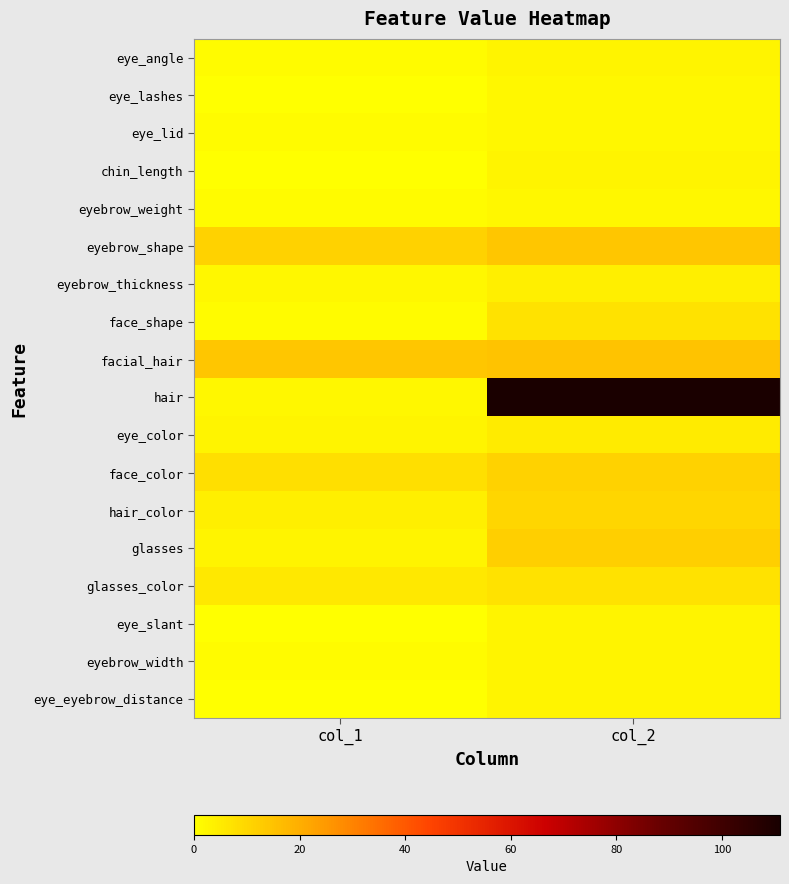

Reading left to right, extract all data points from this chart.

eye_angle: col_1=1	col_2=3
eye_lashes: col_1=0	col_2=2
eye_lid: col_1=1	col_2=2
chin_length: col_1=0	col_2=3
eyebrow_weight: col_1=1	col_2=2
eyebrow_shape: col_1=11	col_2=14
eyebrow_thickness: col_1=2	col_2=4
face_shape: col_1=1	col_2=7
facial_hair: col_1=14	col_2=15
hair: col_1=2	col_2=111
eye_color: col_1=3	col_2=5
face_color: col_1=8	col_2=11
hair_color: col_1=4	col_2=10
glasses: col_1=3	col_2=12
glasses_color: col_1=6	col_2=7
eye_slant: col_1=0	col_2=3
eyebrow_width: col_1=1	col_2=3
eye_eyebrow_distance: col_1=0	col_2=3